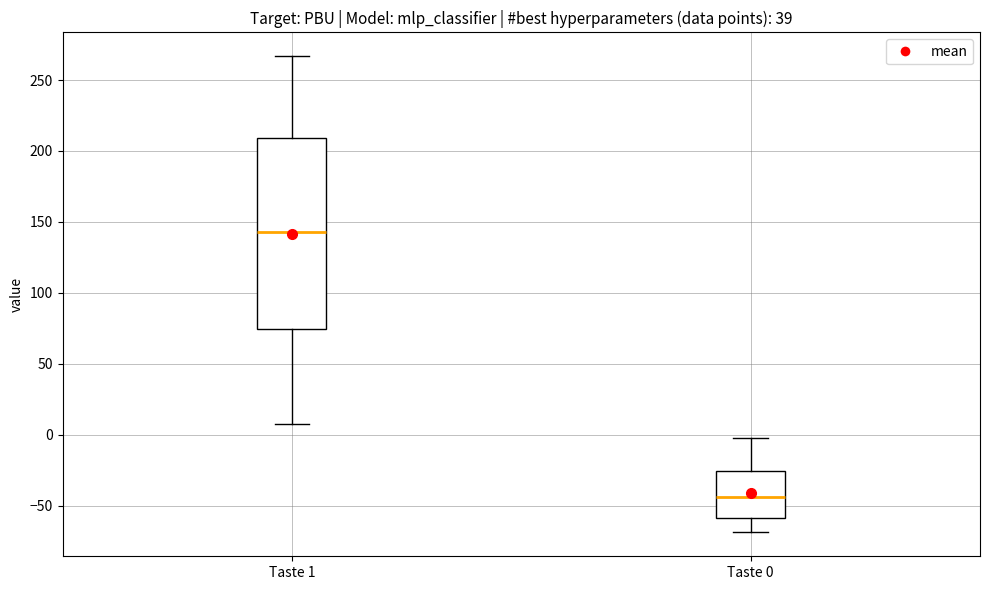

Where does the lower whisker of the box for Taste 1 end on the y-axis? The values are not printed on the chart, so give them approximately, as read against the axis.

5